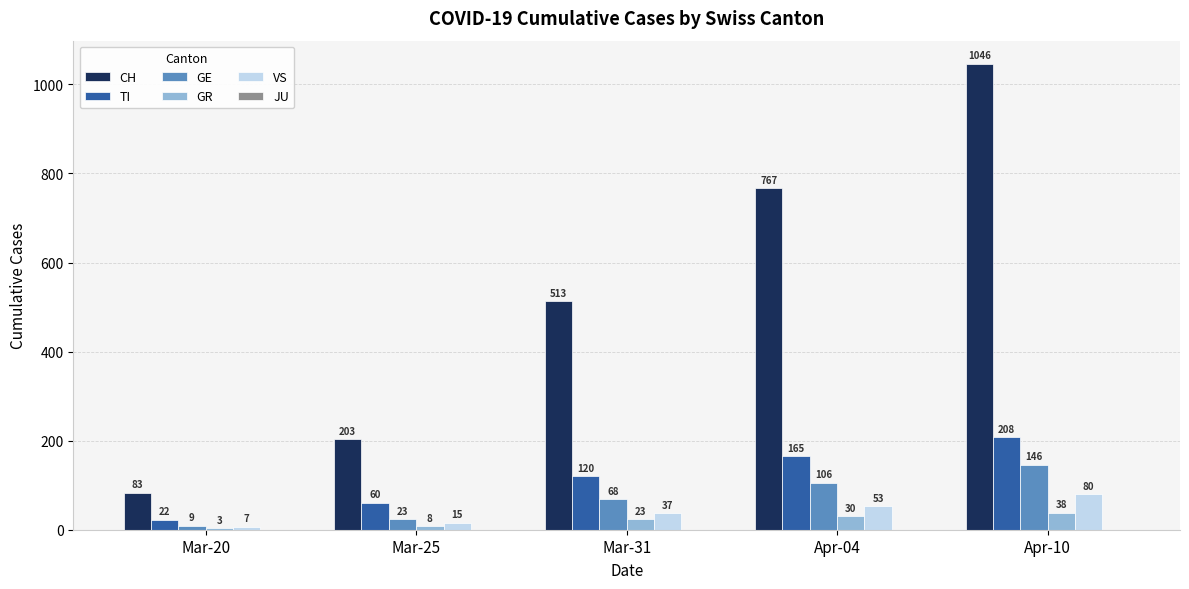

What value does the GR series have at Apr-10?

38